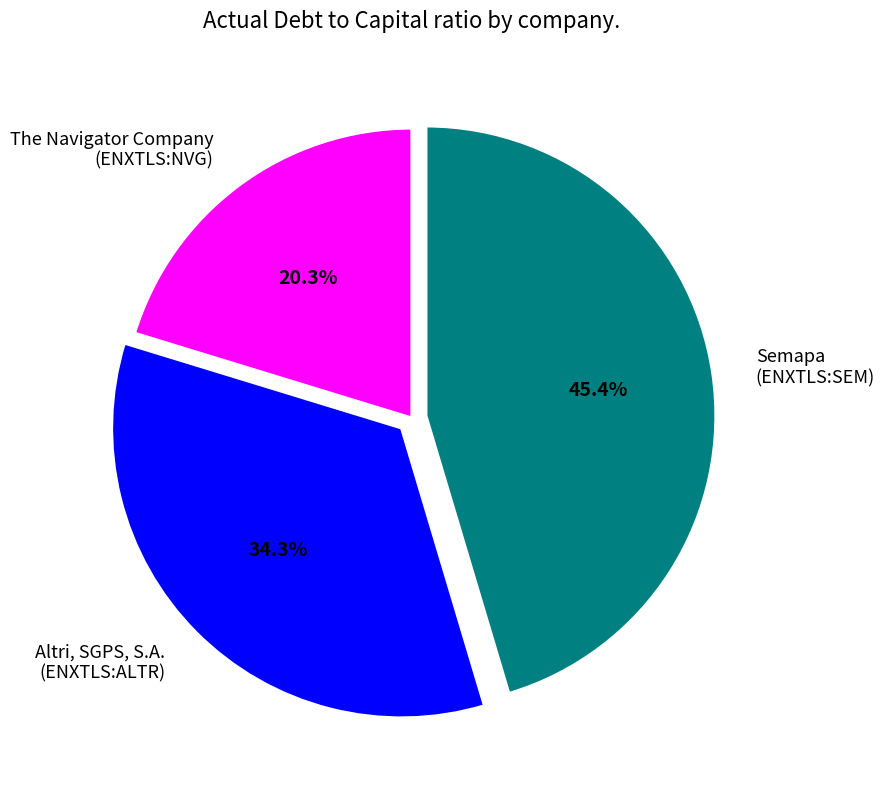

To the nearest percent, what is the average slice percentage?

33%